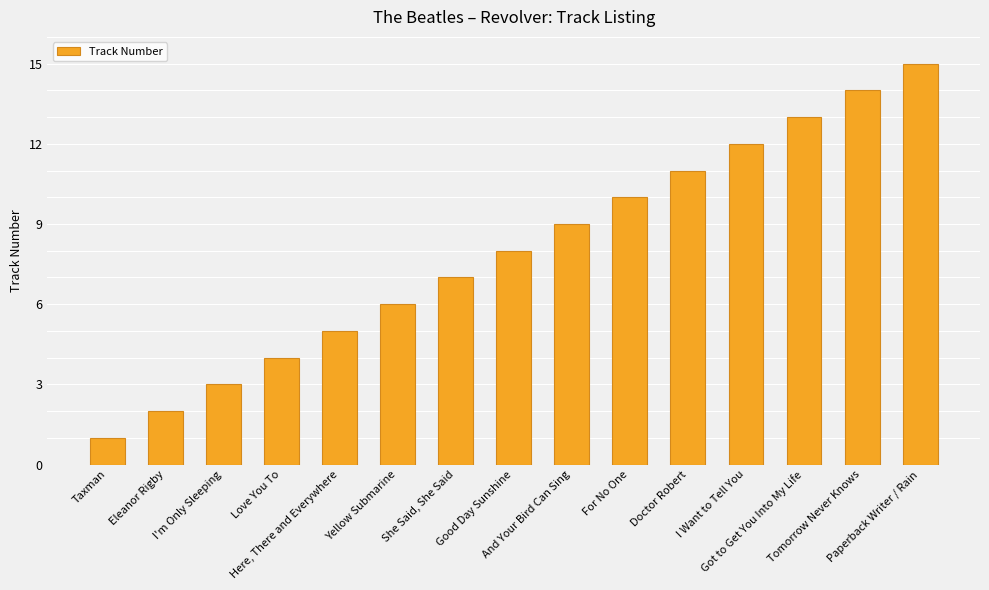

Are the bars grouped side by side (vs. stacked)?

No